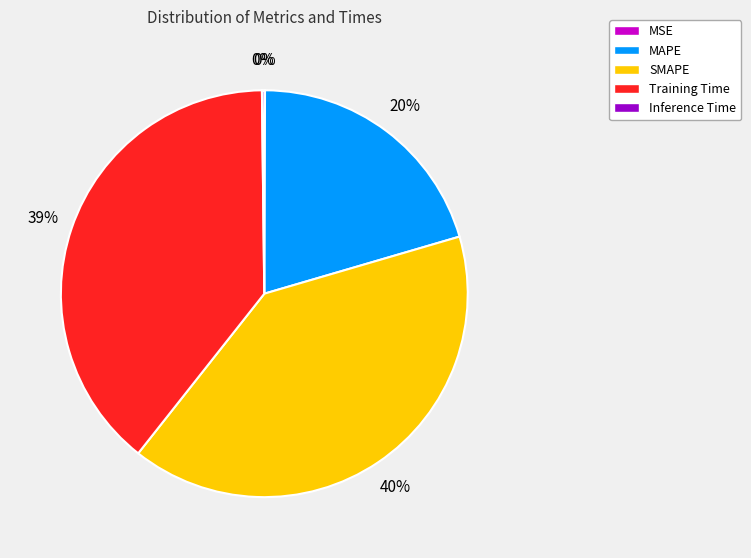

What percentage is the Training Time slice, to the nearest percent?

39%